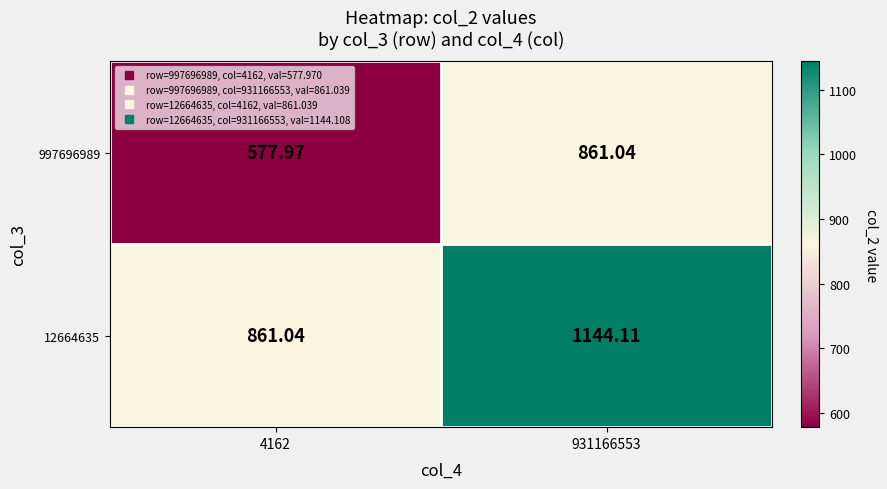

Is the value of 997696989 at 931166553 greater than the value of 12664635 at 931166553?

No